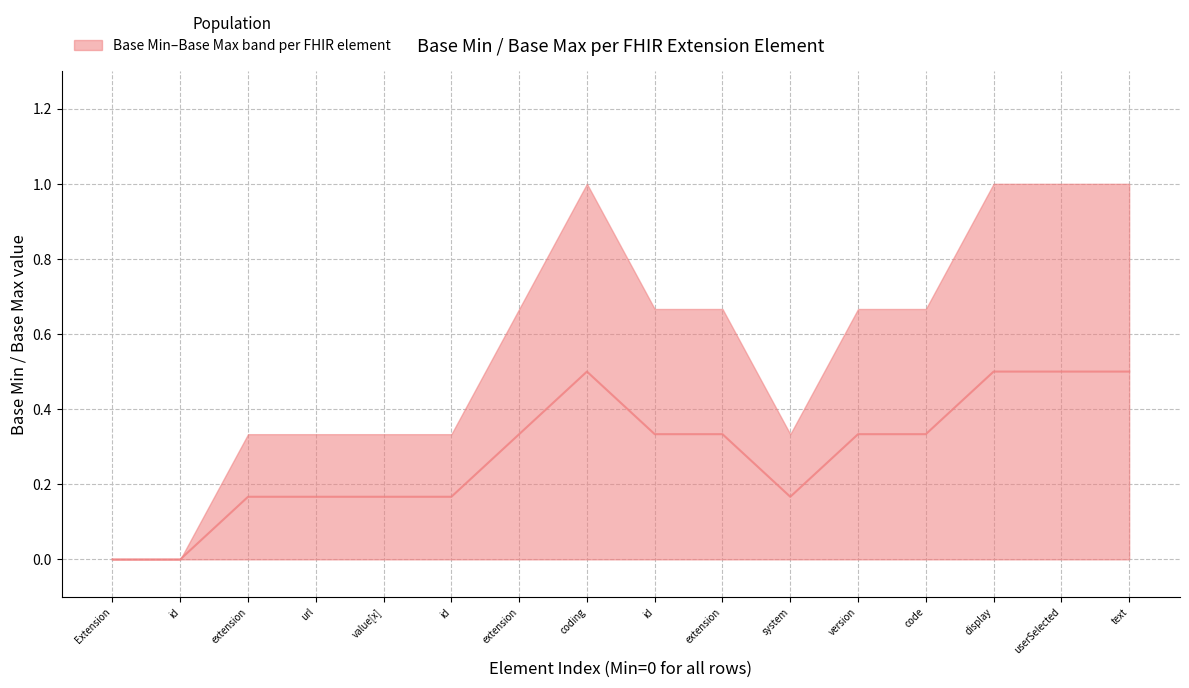

True or false: Min and Base Min cross at least once.

False